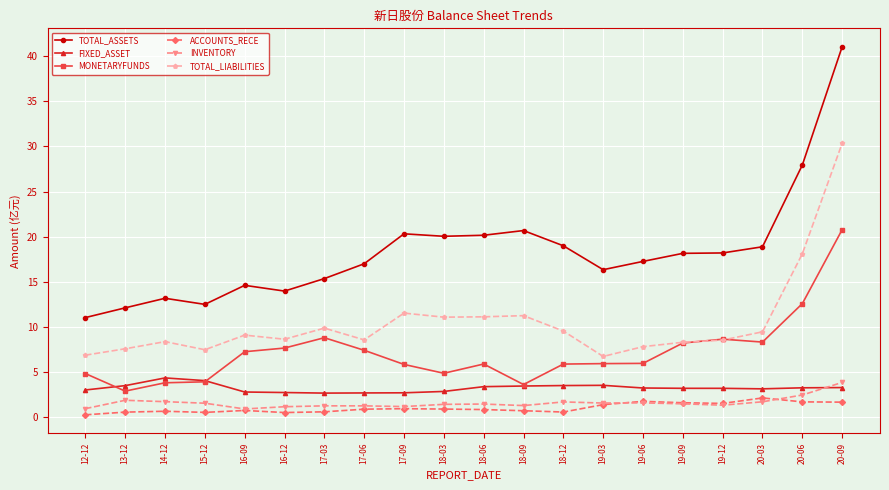

What position from the right is 17-06?

13